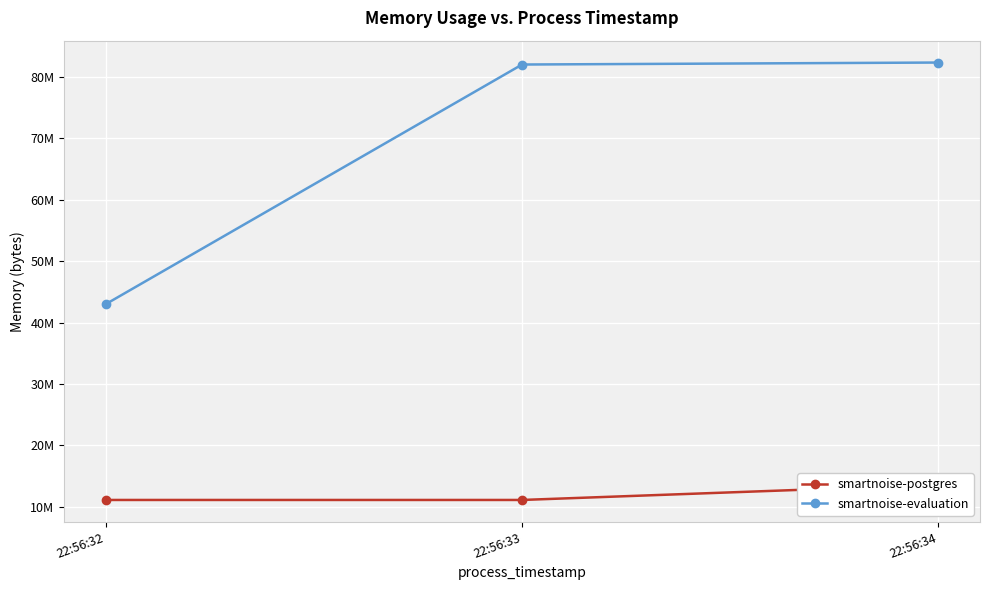

What are all the series names shown in the legend?

smartnoise-postgres, smartnoise-evaluation